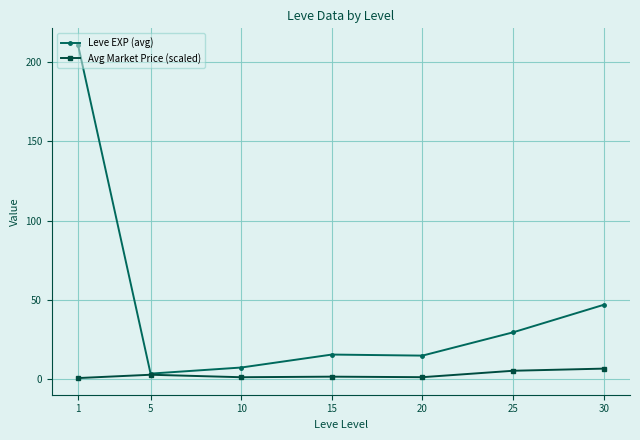

How many data points in Avg Market Price (scaled) are above 1?

6